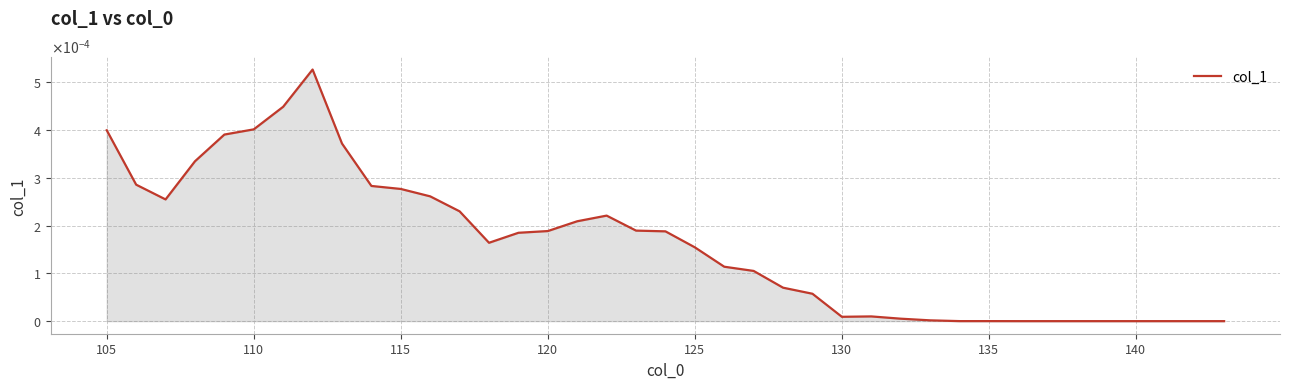

Does the chart have visible grid lines?

Yes